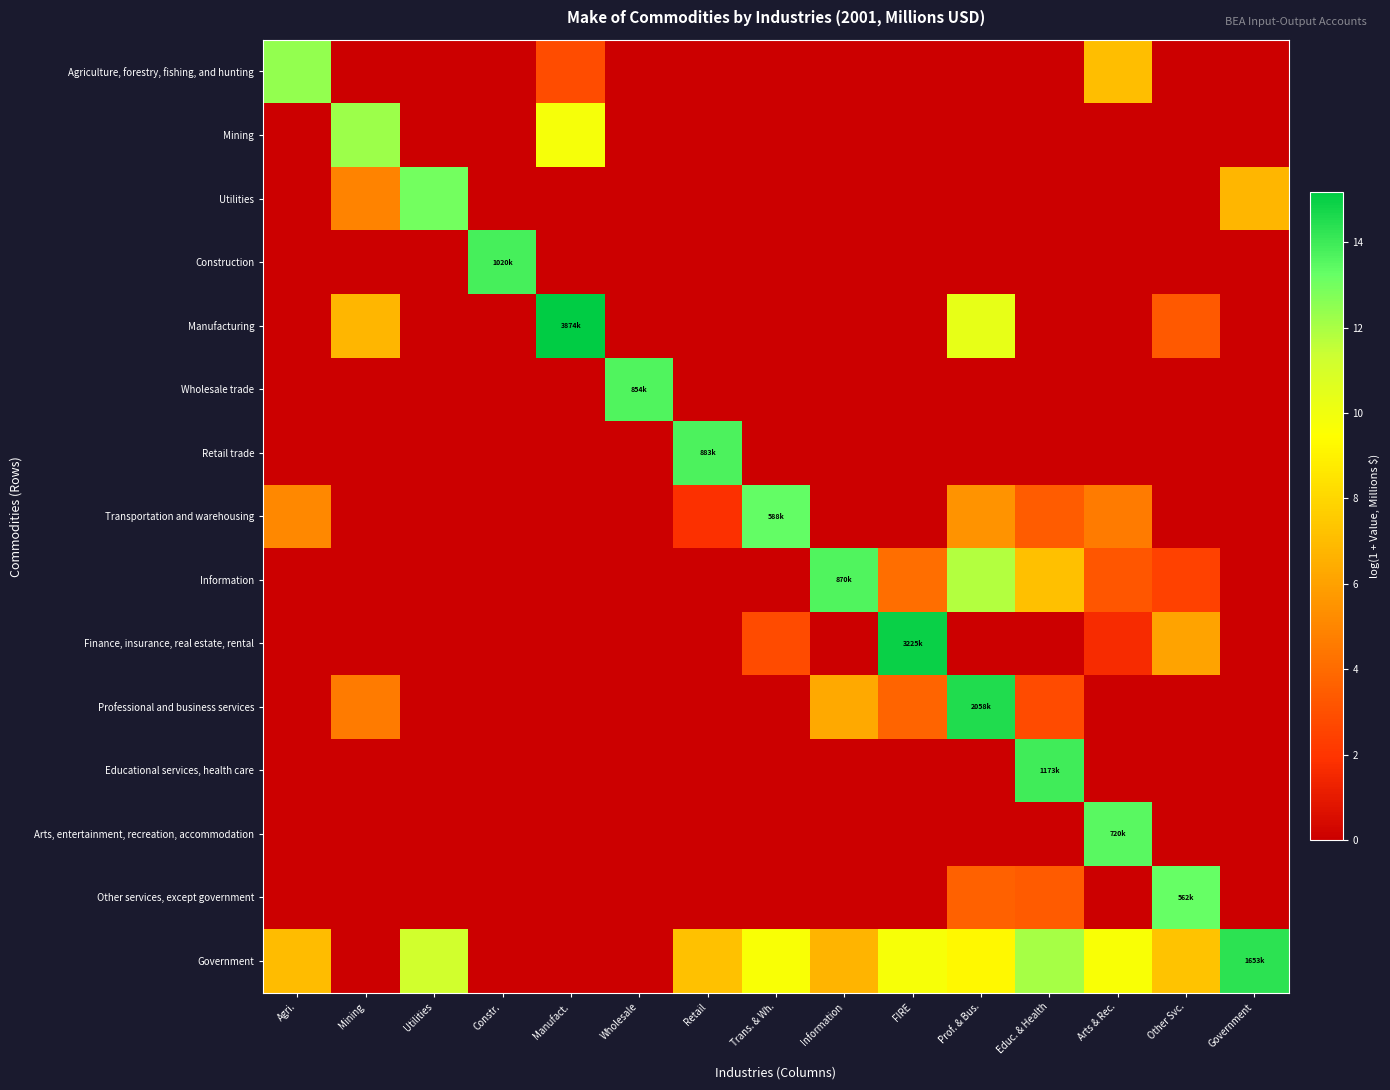

Reading right to left, transcribe all the data shown in this chart.

Agriculture, forestry, fishing, and hunting: Government=0.0	Other Svc.=0.0	Arts & Rec.=7.1	Educ. & Health=0.0	Prof. & Bus.=0.0	FIRE=0.0	Information=0.0	Trans. & Wh.=0.0	Retail=0.0	Wholesale=0.0	Manufact.=2.9	Constr.=0.0	Utilities=0.0	Mining=0.0	Agri.=12.4
Mining: Government=0.0	Other Svc.=0.0	Arts & Rec.=0.0	Educ. & Health=0.0	Prof. & Bus.=0.0	FIRE=0.0	Information=0.0	Trans. & Wh.=0.0	Retail=0.0	Wholesale=0.0	Manufact.=9.8	Constr.=0.0	Utilities=0.0	Mining=12.2	Agri.=0.0
Utilities: Government=6.8	Other Svc.=0.0	Arts & Rec.=0.0	Educ. & Health=0.0	Prof. & Bus.=0.0	FIRE=0.0	Information=0.0	Trans. & Wh.=0.0	Retail=0.0	Wholesale=0.0	Manufact.=0.0	Constr.=0.0	Utilities=13.0	Mining=4.9	Agri.=0.0
Construction: Government=0.0	Other Svc.=0.0	Arts & Rec.=0.0	Educ. & Health=0.0	Prof. & Bus.=0.0	FIRE=0.0	Information=0.0	Trans. & Wh.=0.0	Retail=0.0	Wholesale=0.0	Manufact.=0.0	Constr.=13.8	Utilities=0.0	Mining=0.0	Agri.=0.0
Manufacturing: Government=0.0	Other Svc.=3.4	Arts & Rec.=0.0	Educ. & Health=0.0	Prof. & Bus.=10.4	FIRE=0.0	Information=0.0	Trans. & Wh.=0.0	Retail=0.0	Wholesale=0.0	Manufact.=15.2	Constr.=0.0	Utilities=0.0	Mining=6.8	Agri.=0.0
Wholesale trade: Government=0.0	Other Svc.=0.0	Arts & Rec.=0.0	Educ. & Health=0.0	Prof. & Bus.=0.0	FIRE=0.0	Information=0.0	Trans. & Wh.=0.0	Retail=0.0	Wholesale=13.7	Manufact.=0.0	Constr.=0.0	Utilities=0.0	Mining=0.0	Agri.=0.0
Retail trade: Government=0.0	Other Svc.=0.0	Arts & Rec.=0.0	Educ. & Health=0.0	Prof. & Bus.=0.0	FIRE=0.0	Information=0.0	Trans. & Wh.=0.0	Retail=13.7	Wholesale=0.0	Manufact.=0.0	Constr.=0.0	Utilities=0.0	Mining=0.0	Agri.=0.0
Transportation and warehousing: Government=0.0	Other Svc.=0.0	Arts & Rec.=4.6	Educ. & Health=3.5	Prof. & Bus.=5.5	FIRE=0.0	Information=0.0	Trans. & Wh.=13.3	Retail=1.8	Wholesale=0.0	Manufact.=0.0	Constr.=0.0	Utilities=0.0	Mining=0.0	Agri.=5.1
Information: Government=0.0	Other Svc.=2.5	Arts & Rec.=3.2	Educ. & Health=7.2	Prof. & Bus.=11.8	FIRE=4.1	Information=13.7	Trans. & Wh.=0.0	Retail=0.0	Wholesale=0.0	Manufact.=0.0	Constr.=0.0	Utilities=0.0	Mining=0.0	Agri.=0.0
Finance, insurance, real estate, rental: Government=0.0	Other Svc.=6.1	Arts & Rec.=1.6	Educ. & Health=0.0	Prof. & Bus.=0.0	FIRE=15.0	Information=0.0	Trans. & Wh.=2.8	Retail=0.0	Wholesale=0.0	Manufact.=0.0	Constr.=0.0	Utilities=0.0	Mining=0.0	Agri.=0.0
Professional and business services: Government=0.0	Other Svc.=0.0	Arts & Rec.=0.0	Educ. & Health=2.8	Prof. & Bus.=14.5	FIRE=3.8	Information=6.3	Trans. & Wh.=0.0	Retail=0.0	Wholesale=0.0	Manufact.=0.0	Constr.=0.0	Utilities=0.0	Mining=4.6	Agri.=0.0
Educational services, health care: Government=0.0	Other Svc.=0.0	Arts & Rec.=0.0	Educ. & Health=14.0	Prof. & Bus.=0.0	FIRE=0.0	Information=0.0	Trans. & Wh.=0.0	Retail=0.0	Wholesale=0.0	Manufact.=0.0	Constr.=0.0	Utilities=0.0	Mining=0.0	Agri.=0.0
Arts, entertainment, recreation, accommodation: Government=0.0	Other Svc.=0.0	Arts & Rec.=13.5	Educ. & Health=0.0	Prof. & Bus.=0.0	FIRE=0.0	Information=0.0	Trans. & Wh.=0.0	Retail=0.0	Wholesale=0.0	Manufact.=0.0	Constr.=0.0	Utilities=0.0	Mining=0.0	Agri.=0.0
Other services, except government: Government=0.0	Other Svc.=13.2	Arts & Rec.=0.0	Educ. & Health=3.4	Prof. & Bus.=3.7	FIRE=0.0	Information=0.0	Trans. & Wh.=0.0	Retail=0.0	Wholesale=0.0	Manufact.=0.0	Constr.=0.0	Utilities=0.0	Mining=0.0	Agri.=0.0
Government: Government=14.3	Other Svc.=7.2	Arts & Rec.=9.7	Educ. & Health=12.0	Prof. & Bus.=9.2	FIRE=9.7	Information=6.7	Trans. & Wh.=9.7	Retail=7.2	Wholesale=0.0	Manufact.=0.0	Constr.=0.0	Utilities=11.2	Mining=0.0	Agri.=7.0